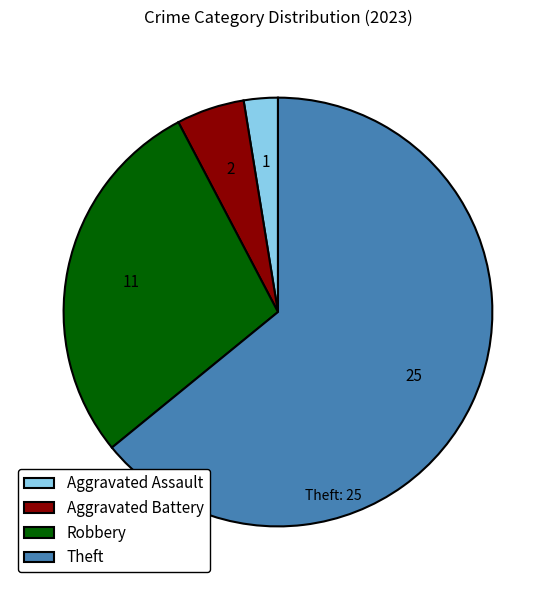

Approximately how many times larger is the value at Aggravated Assault compared to Aggravated Battery?

0.5